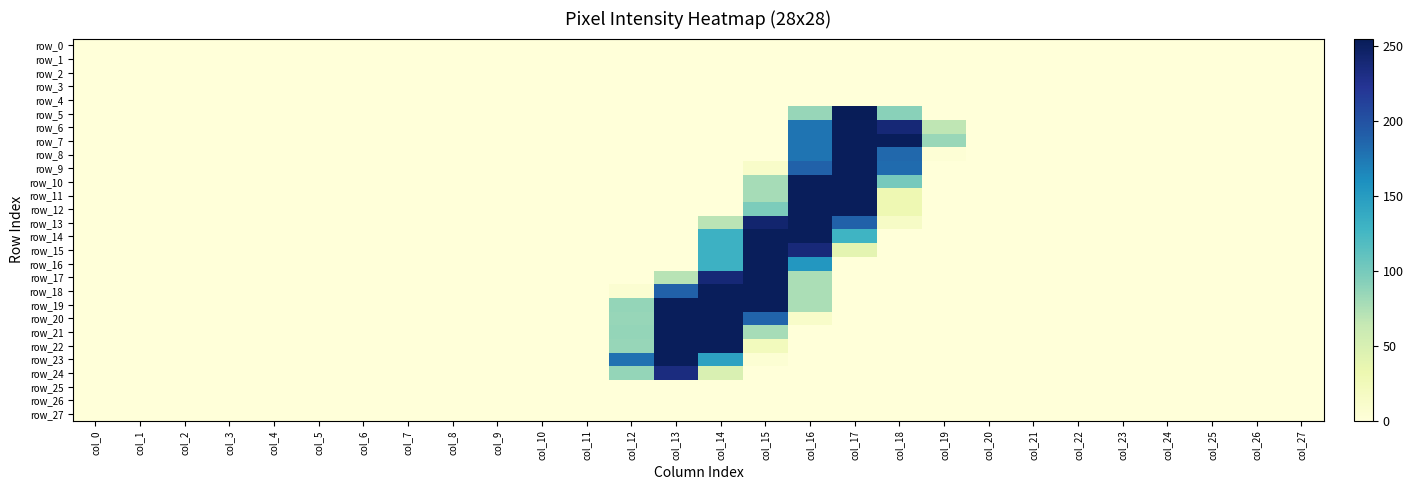

Is the value of row_21 at col_23 greater than the value of row_20 at col_5?

No